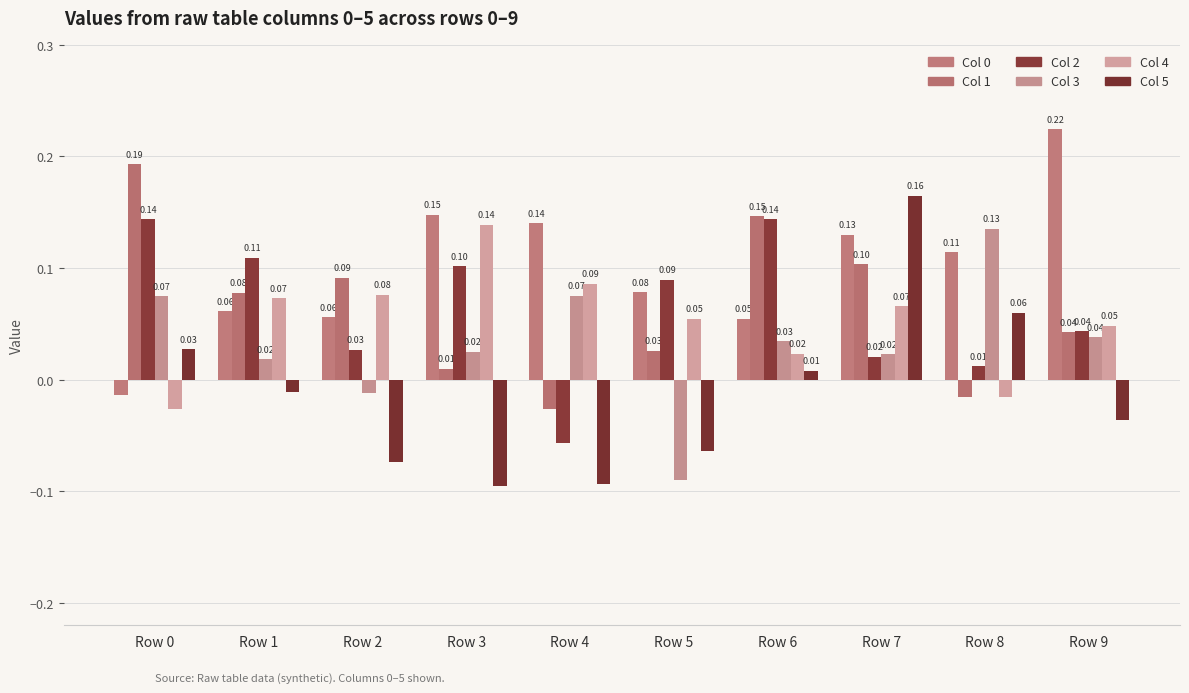

Does the chart contain stacked bars?

No